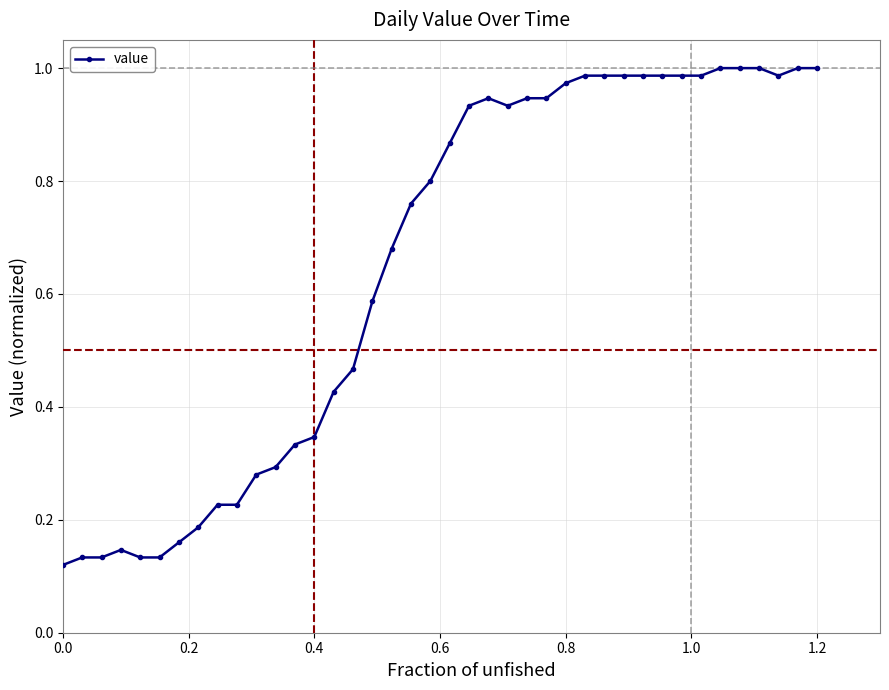

How many lines are shown in the chart?

1